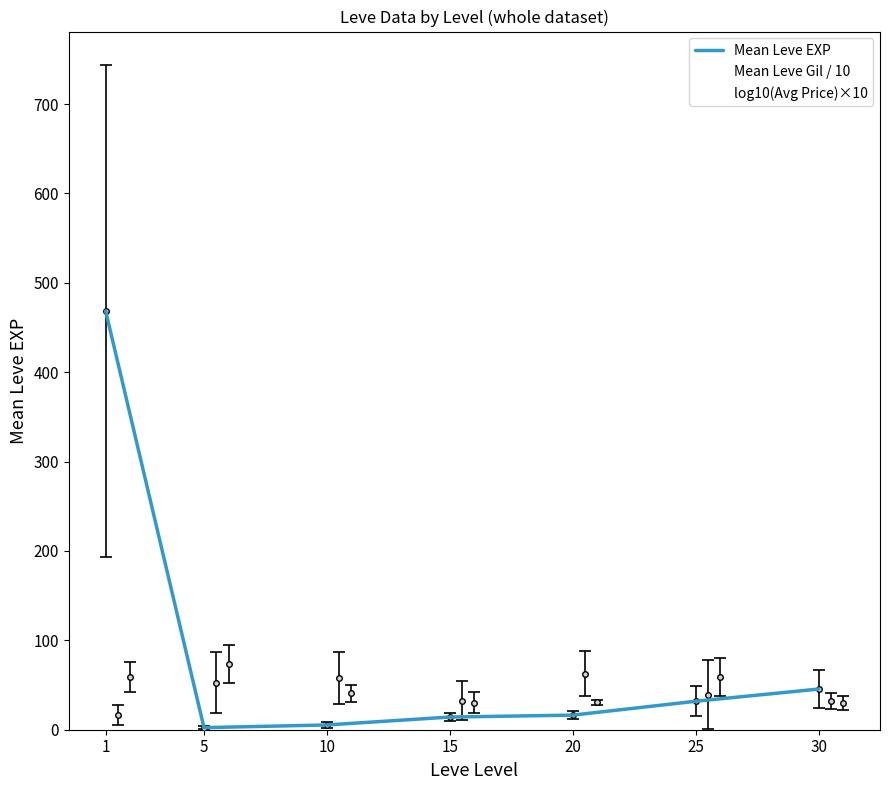

What value does the log10(Avg Price)×10 series have at 25?

58.8